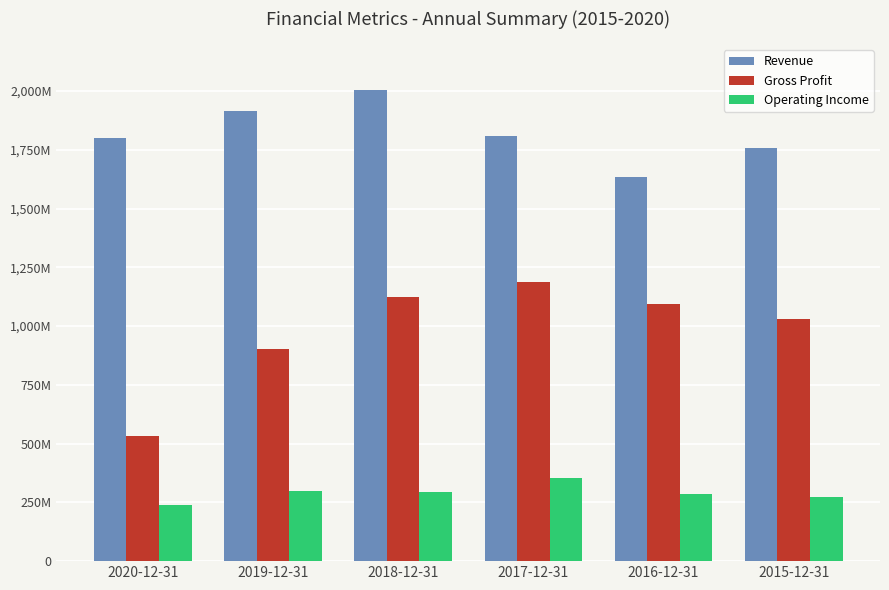

At which category is the sum across all series the highest?

2018-12-31